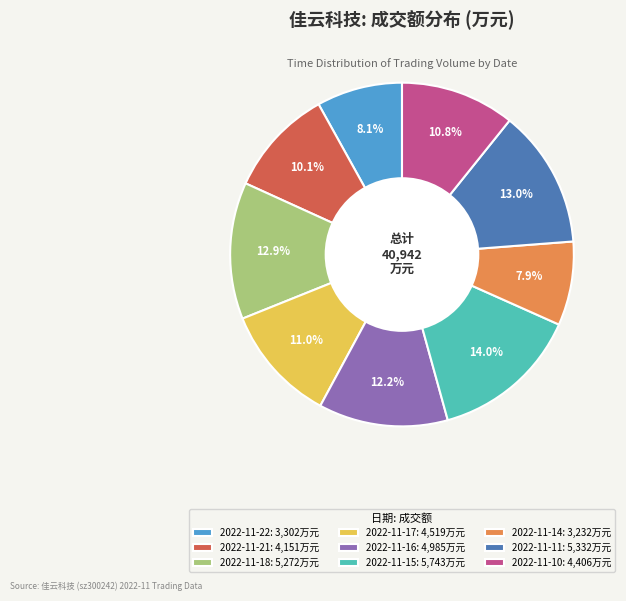

Which slice is the largest?

2022-11-15